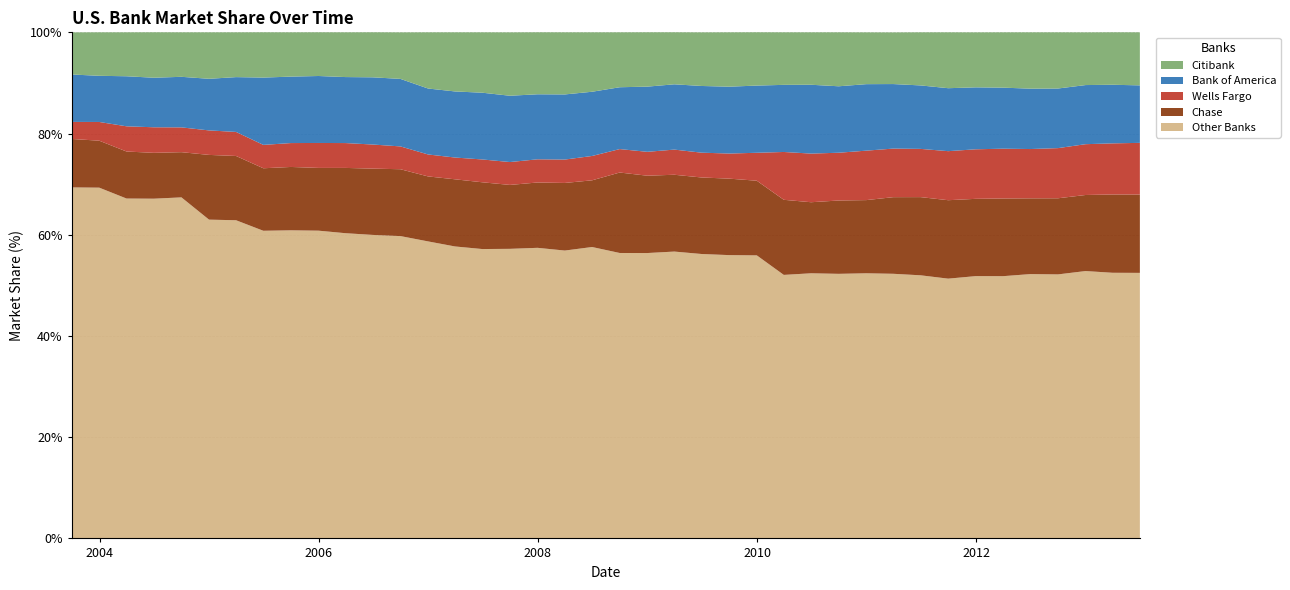

Reading right to left, what are all the values shown in this chart?

Other Banks: 2013-06-30=0.5	2013-03-31=0.5	2012-12-31=0.5	2012-09-30=0.5	2012-06-30=0.5	2012-03-31=0.5	2011-12-31=0.5	2011-09-30=0.5	2011-06-30=0.5	2011-03-31=0.5	2010-12-31=0.5	2010-09-30=0.5	2010-06-30=0.5	2010-03-31=0.5	2009-12-31=0.6	2009-09-30=0.6	2009-06-30=0.6	2009-03-31=0.6	2008-12-31=0.6	2008-09-30=0.6	2008-06-30=0.6	2008-03-31=0.6	2007-12-31=0.6	2007-09-30=0.6	2007-06-30=0.6	2007-03-31=0.6	2006-12-31=0.6	2006-09-30=0.6	2006-06-30=0.6	2006-03-31=0.6	2005-12-31=0.6	2005-09-30=0.6	2005-06-30=0.6	2005-03-31=0.6	2004-12-31=0.6	2004-09-30=0.7	2004-06-30=0.7	2004-03-31=0.7	2003-12-31=0.7	2003-09-30=0.7
Chase: 2013-06-30=0.2	2013-03-31=0.2	2012-12-31=0.2	2012-09-30=0.2	2012-06-30=0.1	2012-03-31=0.2	2011-12-31=0.2	2011-09-30=0.2	2011-06-30=0.2	2011-03-31=0.2	2010-12-31=0.1	2010-09-30=0.1	2010-06-30=0.1	2010-03-31=0.1	2009-12-31=0.1	2009-09-30=0.2	2009-06-30=0.2	2009-03-31=0.2	2008-12-31=0.2	2008-09-30=0.2	2008-06-30=0.1	2008-03-31=0.1	2007-12-31=0.1	2007-09-30=0.1	2007-06-30=0.1	2007-03-31=0.1	2006-12-31=0.1	2006-09-30=0.1	2006-06-30=0.1	2006-03-31=0.1	2005-12-31=0.1	2005-09-30=0.1	2005-06-30=0.1	2005-03-31=0.1	2004-12-31=0.1	2004-09-30=0.1	2004-06-30=0.1	2004-03-31=0.1	2003-12-31=0.1	2003-09-30=0.1
Wells Fargo: 2013-06-30=0.1	2013-03-31=0.1	2012-12-31=0.1	2012-09-30=0.1	2012-06-30=0.1	2012-03-31=0.1	2011-12-31=0.1	2011-09-30=0.1	2011-06-30=0.1	2011-03-31=0.1	2010-12-31=0.1	2010-09-30=0.1	2010-06-30=0.1	2010-03-31=0.1	2009-12-31=0.1	2009-09-30=0.0	2009-06-30=0.0	2009-03-31=0.0	2008-12-31=0.0	2008-09-30=0.0	2008-06-30=0.0	2008-03-31=0.0	2007-12-31=0.0	2007-09-30=0.0	2007-06-30=0.0	2007-03-31=0.0	2006-12-31=0.0	2006-09-30=0.0	2006-06-30=0.0	2006-03-31=0.0	2005-12-31=0.0	2005-09-30=0.0	2005-06-30=0.0	2005-03-31=0.0	2004-12-31=0.0	2004-09-30=0.0	2004-06-30=0.1	2004-03-31=0.0	2003-12-31=0.0	2003-09-30=0.0
Bank of America: 2013-06-30=0.1	2013-03-31=0.1	2012-12-31=0.1	2012-09-30=0.1	2012-06-30=0.1	2012-03-31=0.1	2011-12-31=0.1	2011-09-30=0.1	2011-06-30=0.1	2011-03-31=0.1	2010-12-31=0.1	2010-09-30=0.1	2010-06-30=0.1	2010-03-31=0.1	2009-12-31=0.1	2009-09-30=0.1	2009-06-30=0.1	2009-03-31=0.1	2008-12-31=0.1	2008-09-30=0.1	2008-06-30=0.1	2008-03-31=0.1	2007-12-31=0.1	2007-09-30=0.1	2007-06-30=0.1	2007-03-31=0.1	2006-12-31=0.1	2006-09-30=0.1	2006-06-30=0.1	2006-03-31=0.1	2005-12-31=0.1	2005-09-30=0.1	2005-06-30=0.1	2005-03-31=0.1	2004-12-31=0.1	2004-09-30=0.1	2004-06-30=0.1	2004-03-31=0.1	2003-12-31=0.1	2003-09-30=0.1
Citibank: 2013-06-30=0.1	2013-03-31=0.1	2012-12-31=0.1	2012-09-30=0.1	2012-06-30=0.1	2012-03-31=0.1	2011-12-31=0.1	2011-09-30=0.1	2011-06-30=0.1	2011-03-31=0.1	2010-12-31=0.1	2010-09-30=0.1	2010-06-30=0.1	2010-03-31=0.1	2009-12-31=0.1	2009-09-30=0.1	2009-06-30=0.1	2009-03-31=0.1	2008-12-31=0.1	2008-09-30=0.1	2008-06-30=0.1	2008-03-31=0.1	2007-12-31=0.1	2007-09-30=0.1	2007-06-30=0.1	2007-03-31=0.1	2006-12-31=0.1	2006-09-30=0.1	2006-06-30=0.1	2006-03-31=0.1	2005-12-31=0.1	2005-09-30=0.1	2005-06-30=0.1	2005-03-31=0.1	2004-12-31=0.1	2004-09-30=0.1	2004-06-30=0.1	2004-03-31=0.1	2003-12-31=0.1	2003-09-30=0.1